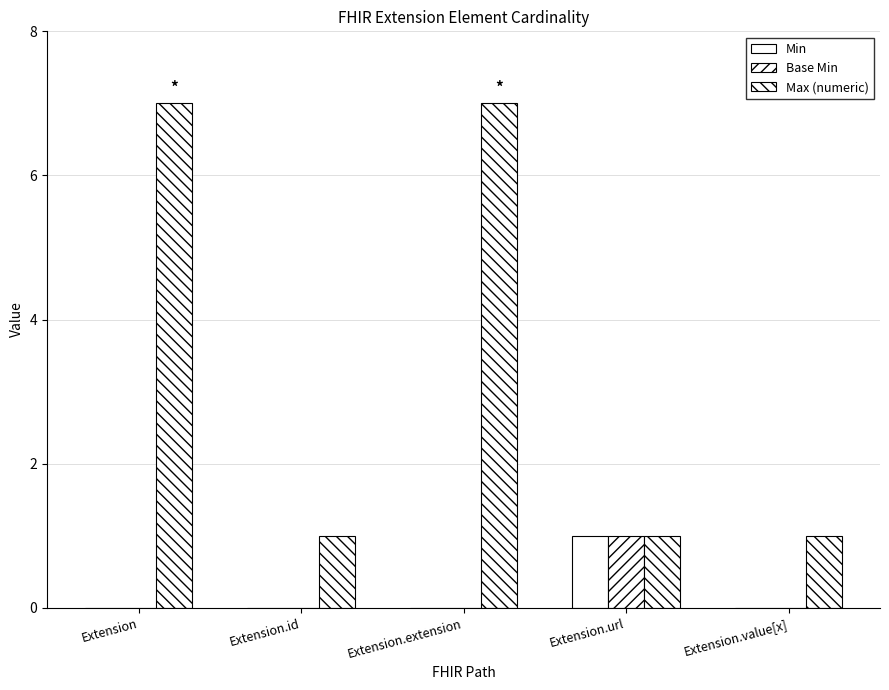

Is the value of Min at Extension.value[x] greater than the value of Max (numeric) at Extension?

No